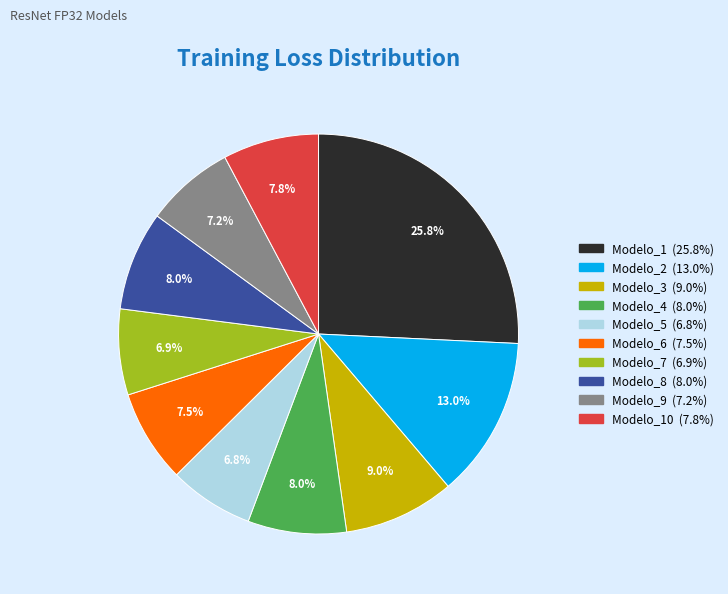

Is there any slice that represents more than half of the pie?

No